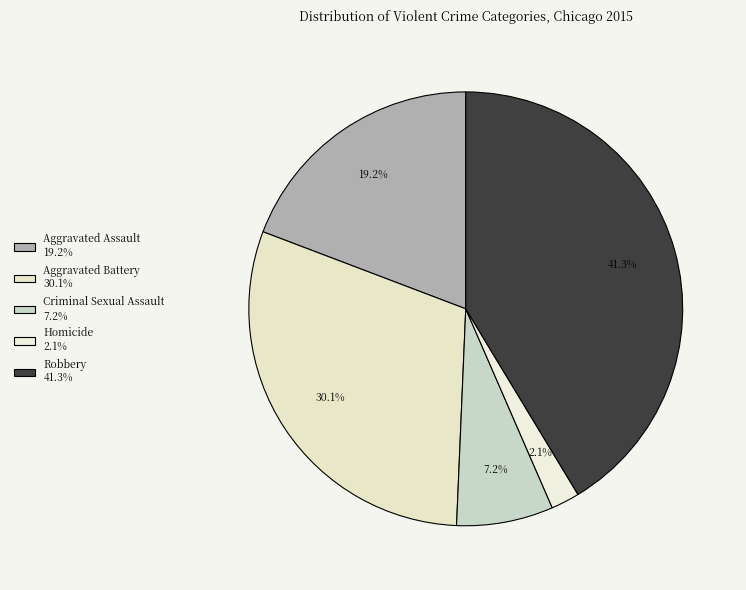

What is the smallest slice in the pie chart?

Homicide